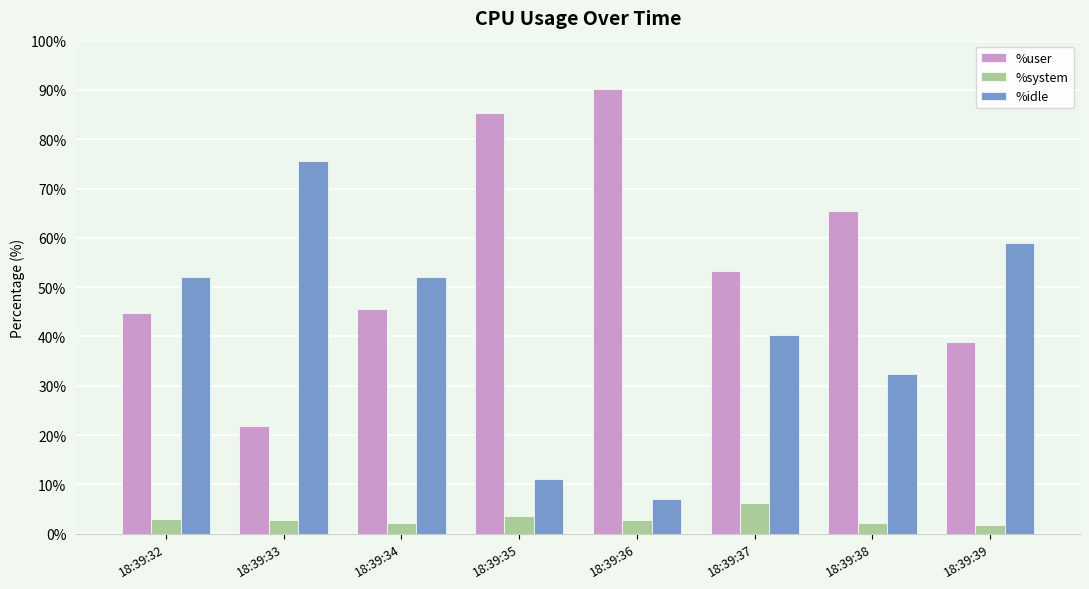

What is the smallest value displayed?

1.8